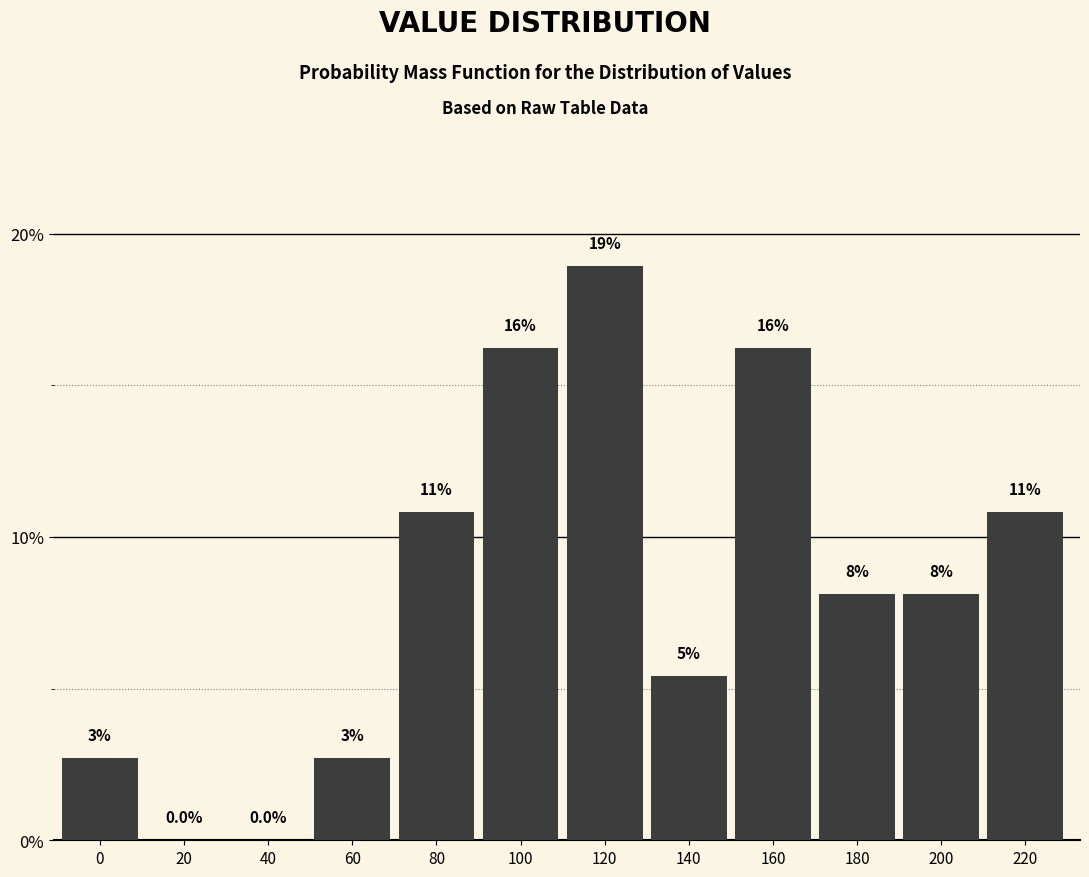

Are the bars horizontal?

No